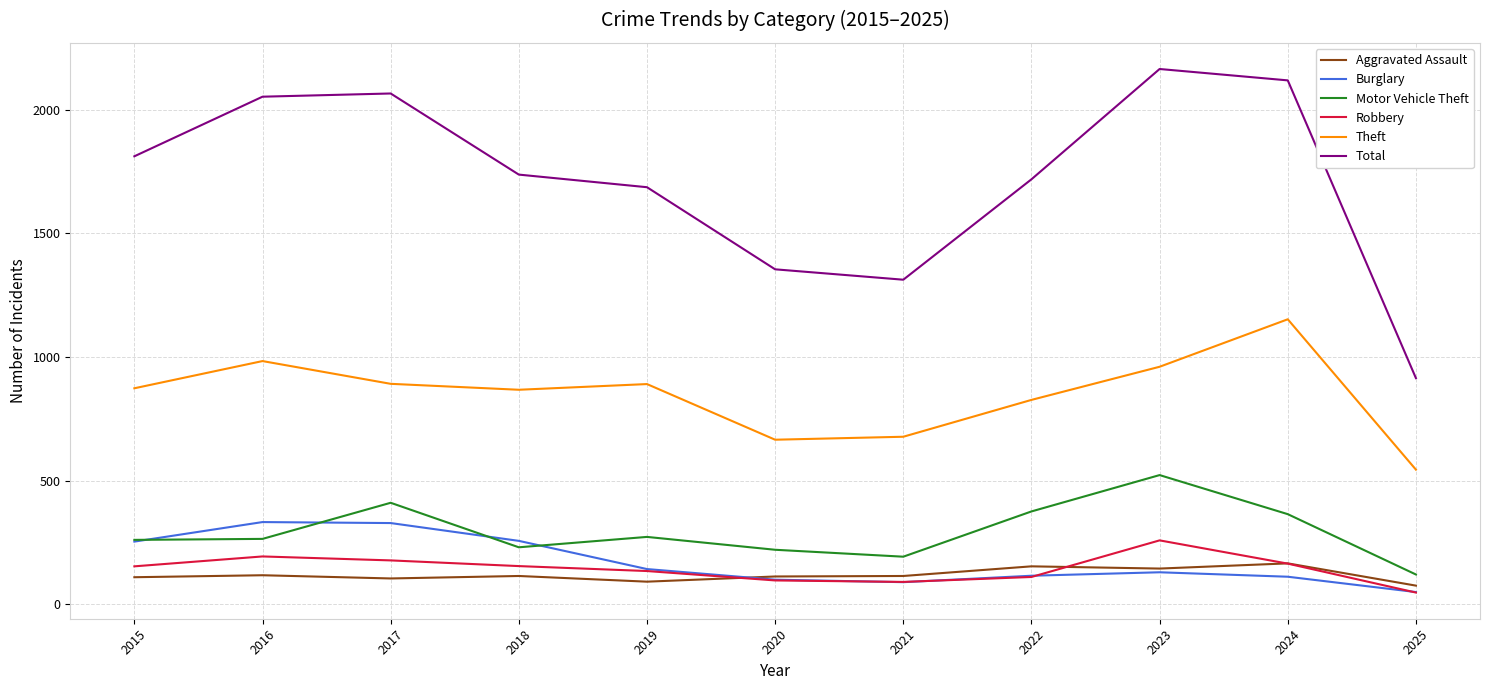

Read the Motor Vehicle Theft value at 2021, to the nearest 5.

195